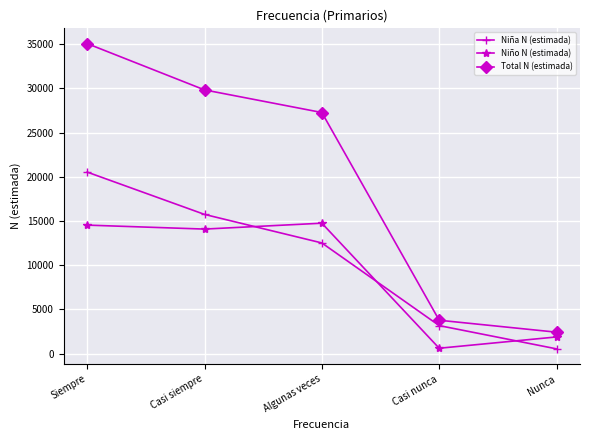

Reading left to right, list all the values displayed in this chart.

Niña N (estimada): 20528	15742	12515	3167	537
Niño N (estimada): 14531	14082	14748	607	1885
Total N (estimada): 35058	29823	27263	3774	2422